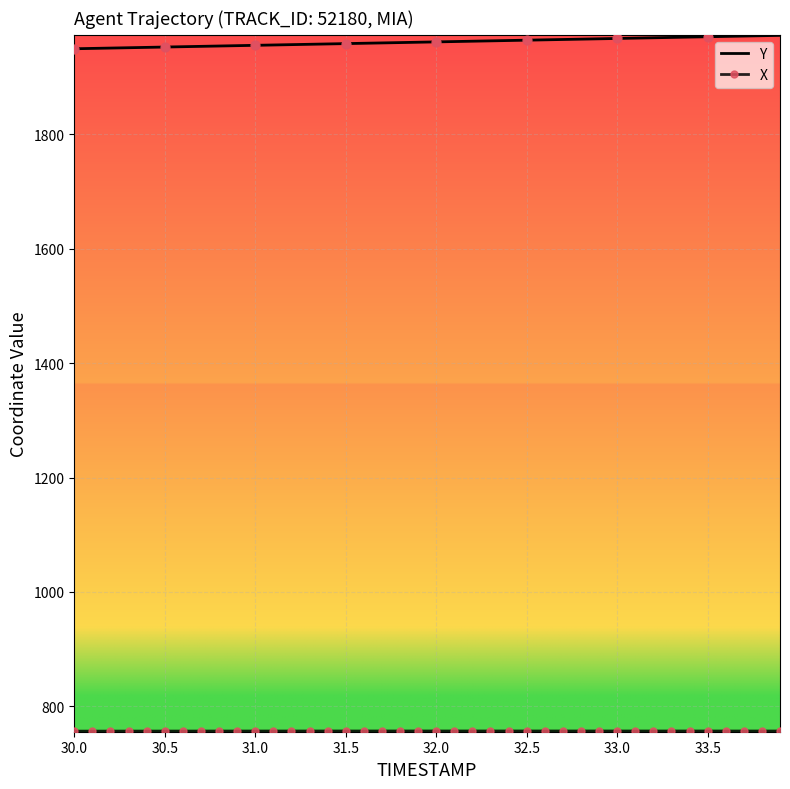

Which series has the largest total across all categories?

Y